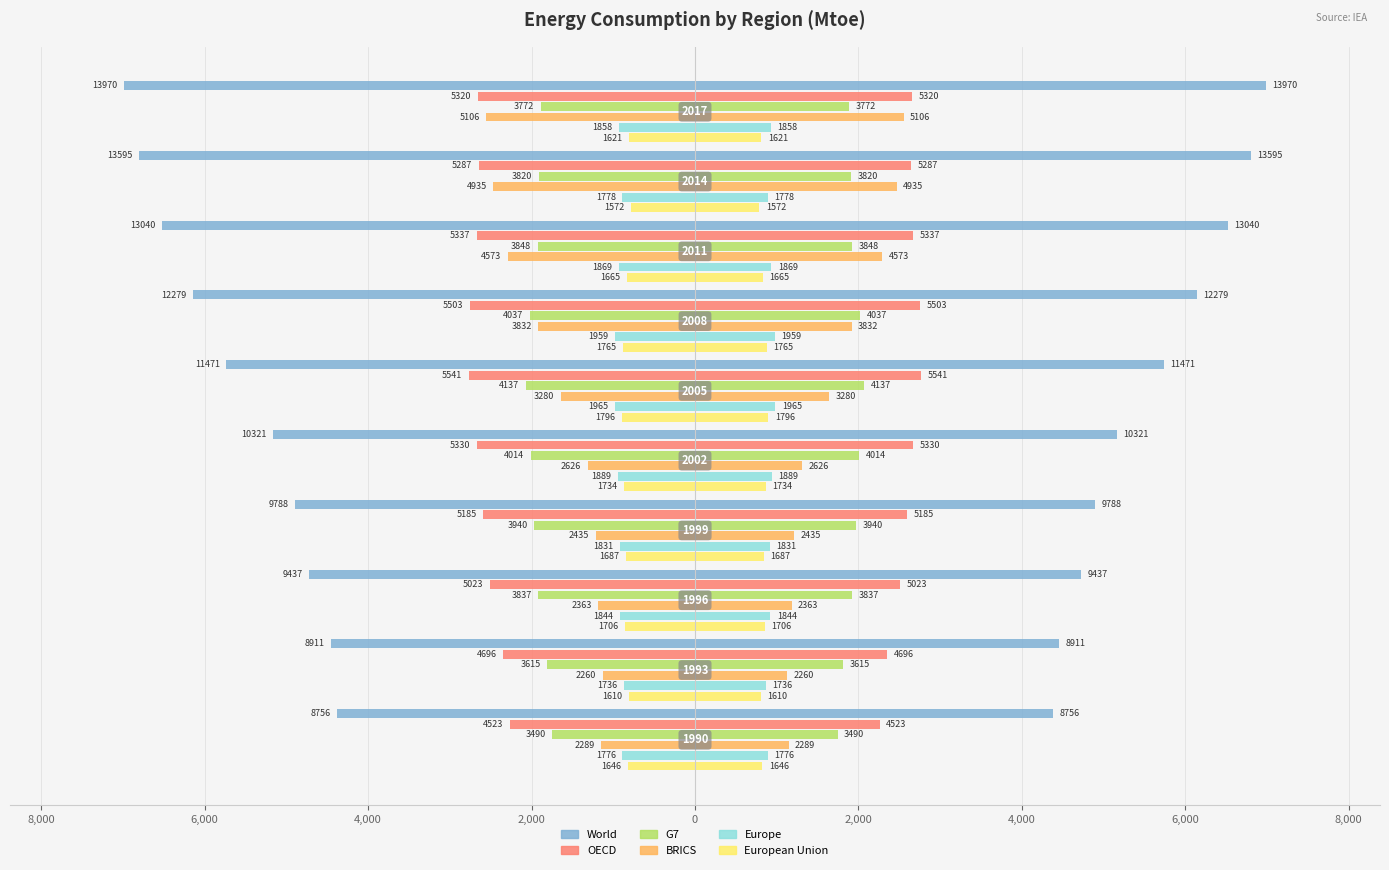

What is the difference between the highest and lowest values at 2,000?

4293.6